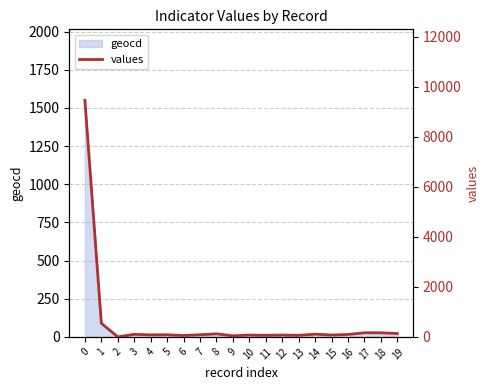

Reading left to right, transcribe all the data shown in this chart.

0=9456	1=543	2=0	3=103	4=79	5=85	6=54	7=85	8=122	9=42	10=73	11=61	12=73	13=61	14=109	15=73	16=97	17=164	18=164	19=134